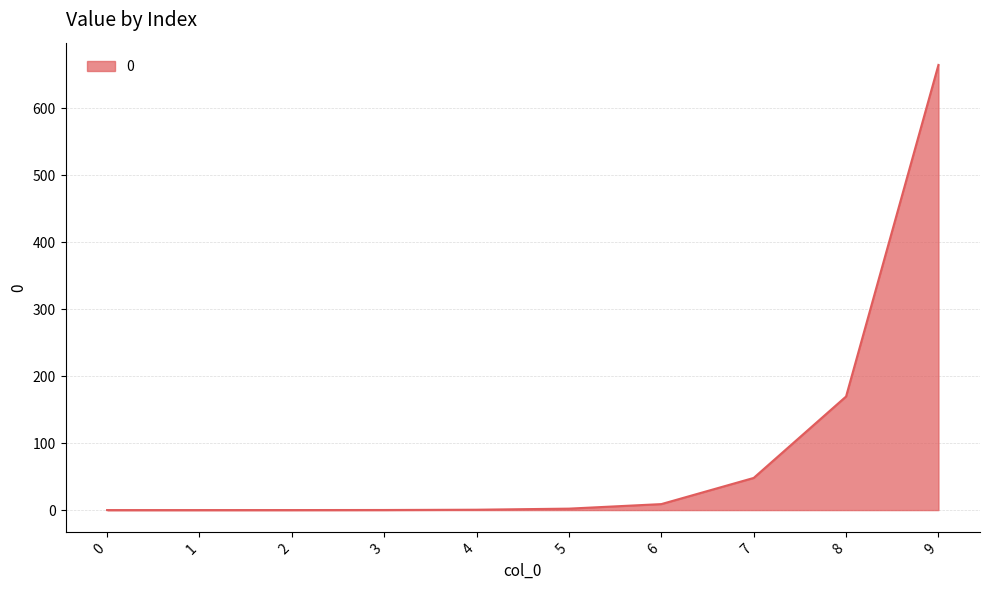

Is it true that the value at 2 is 0.0?

True